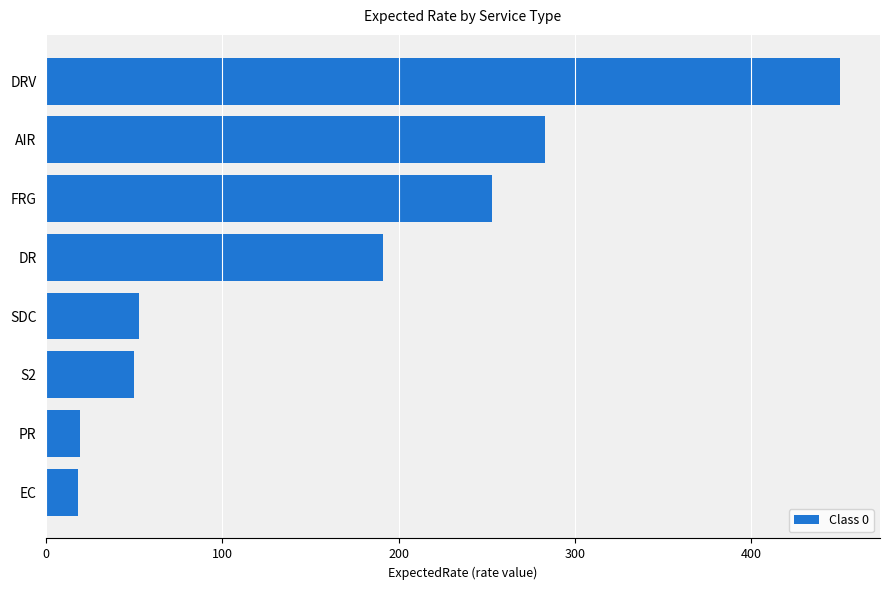

What is the average value?

164.7